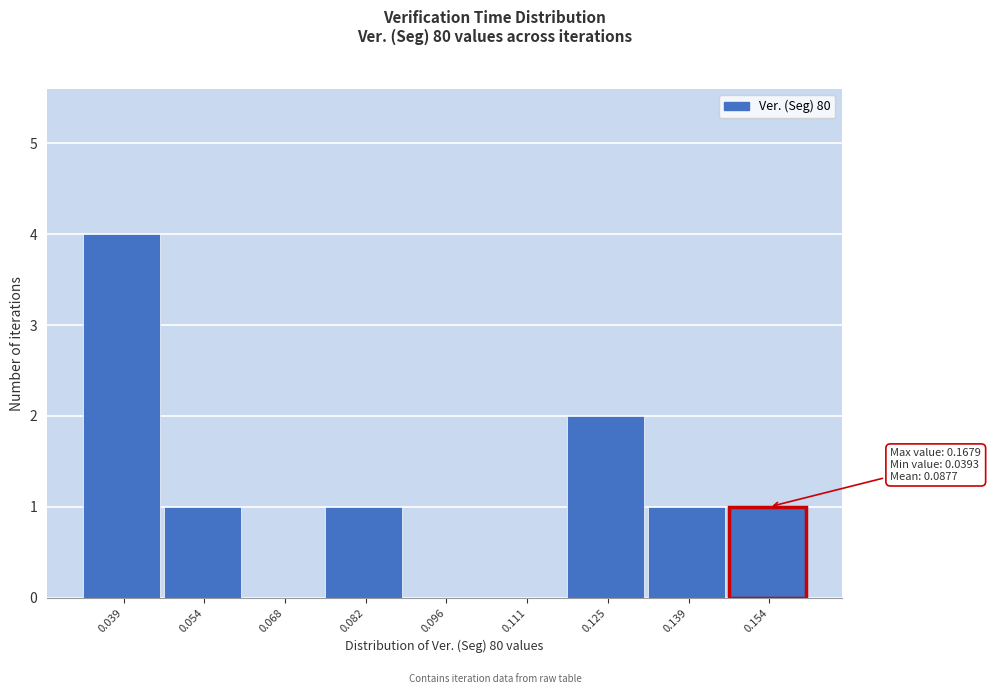

Reading left to right, what are all the values shown in this chart?

0.039=4	0.054=1	0.068=0	0.082=1	0.096=0	0.111=0	0.125=2	0.139=1	0.154=1